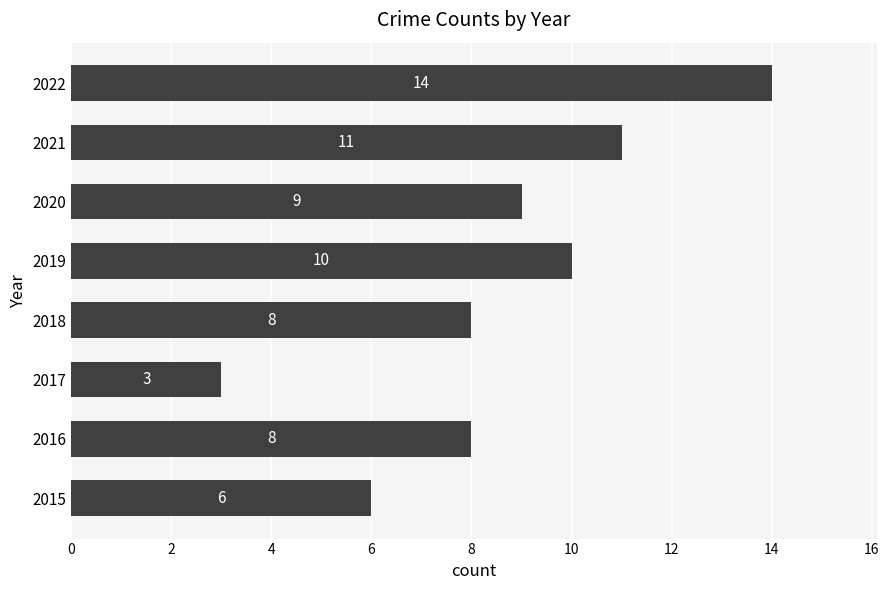

Are the bars horizontal?

Yes